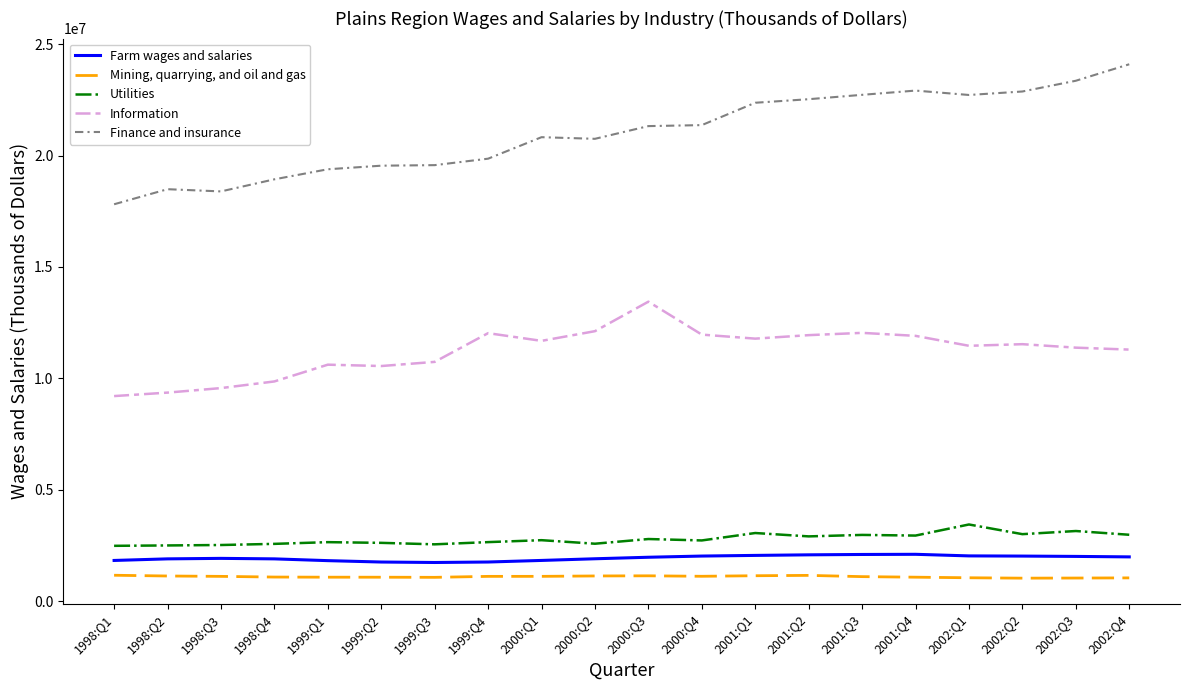

What are all the series names shown in the legend?

Farm wages and salaries, Mining, quarrying, and oil and gas, Utilities, Information, Finance and insurance